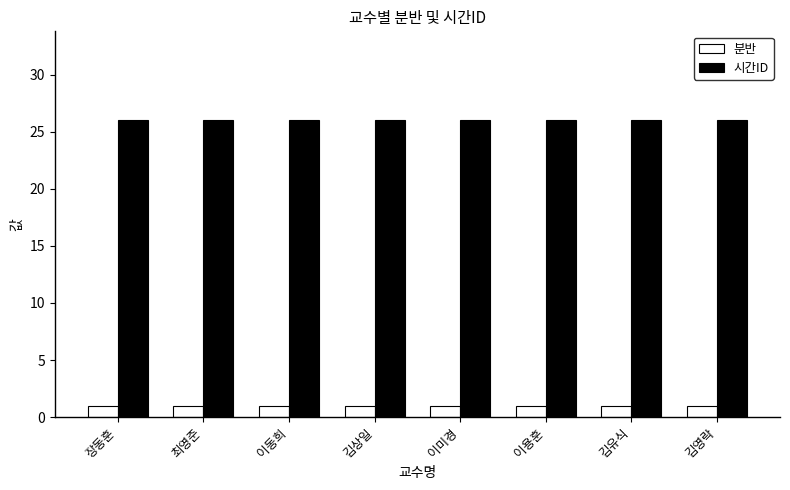

What is the total value across all series at 김상일?

27